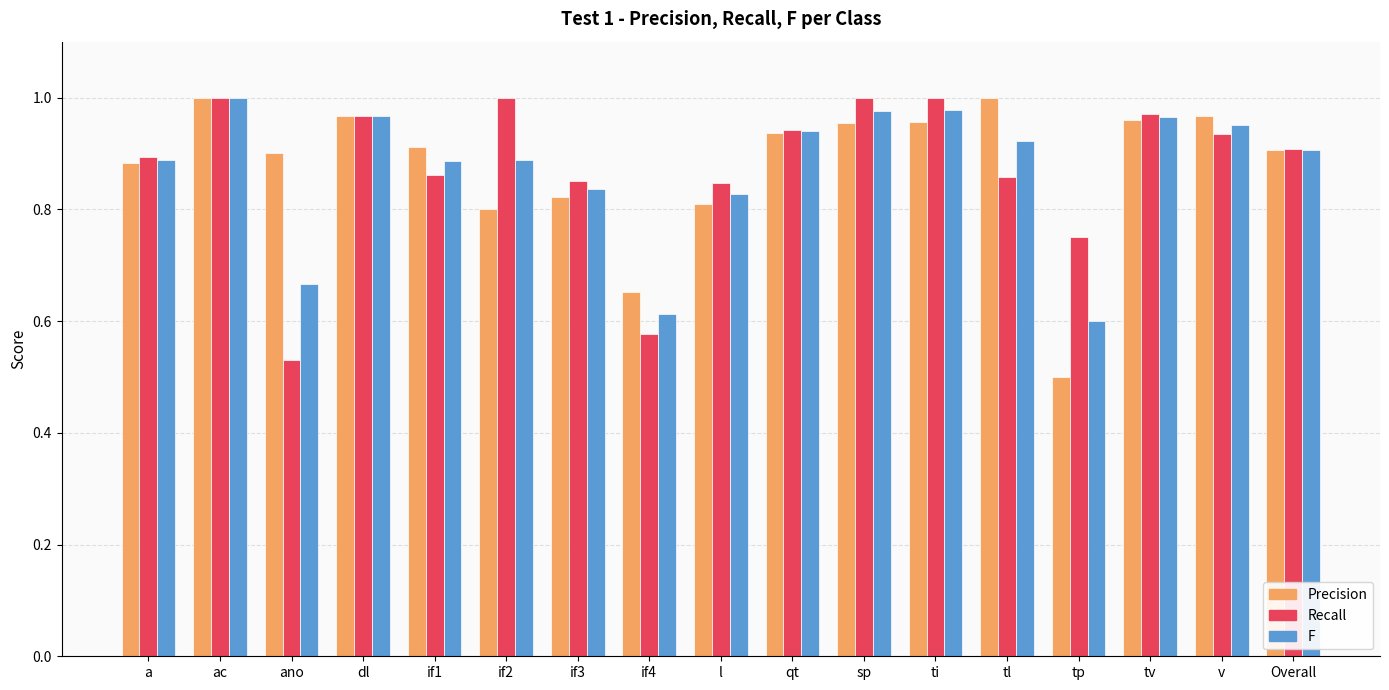

What is the difference between the Precision values at qt and tl?

0.1